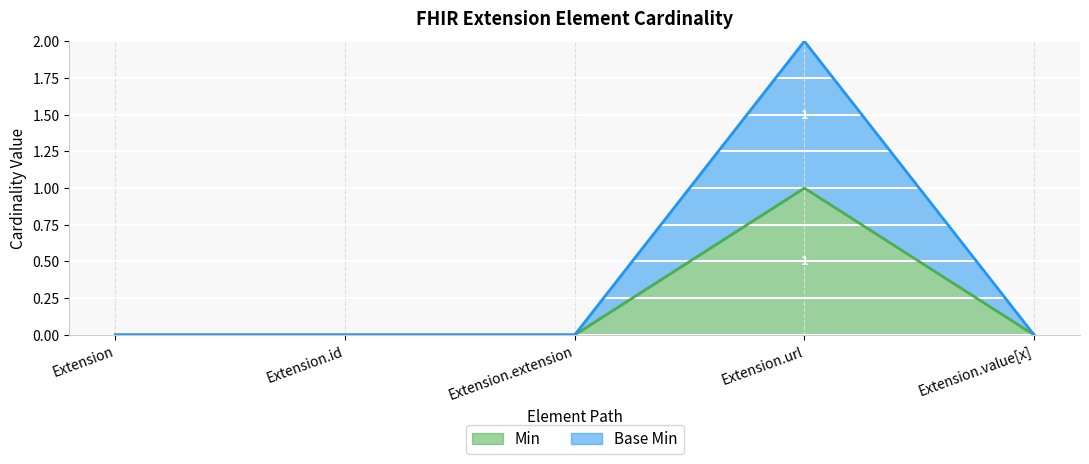

Which series has the largest total across all categories?

Base Min